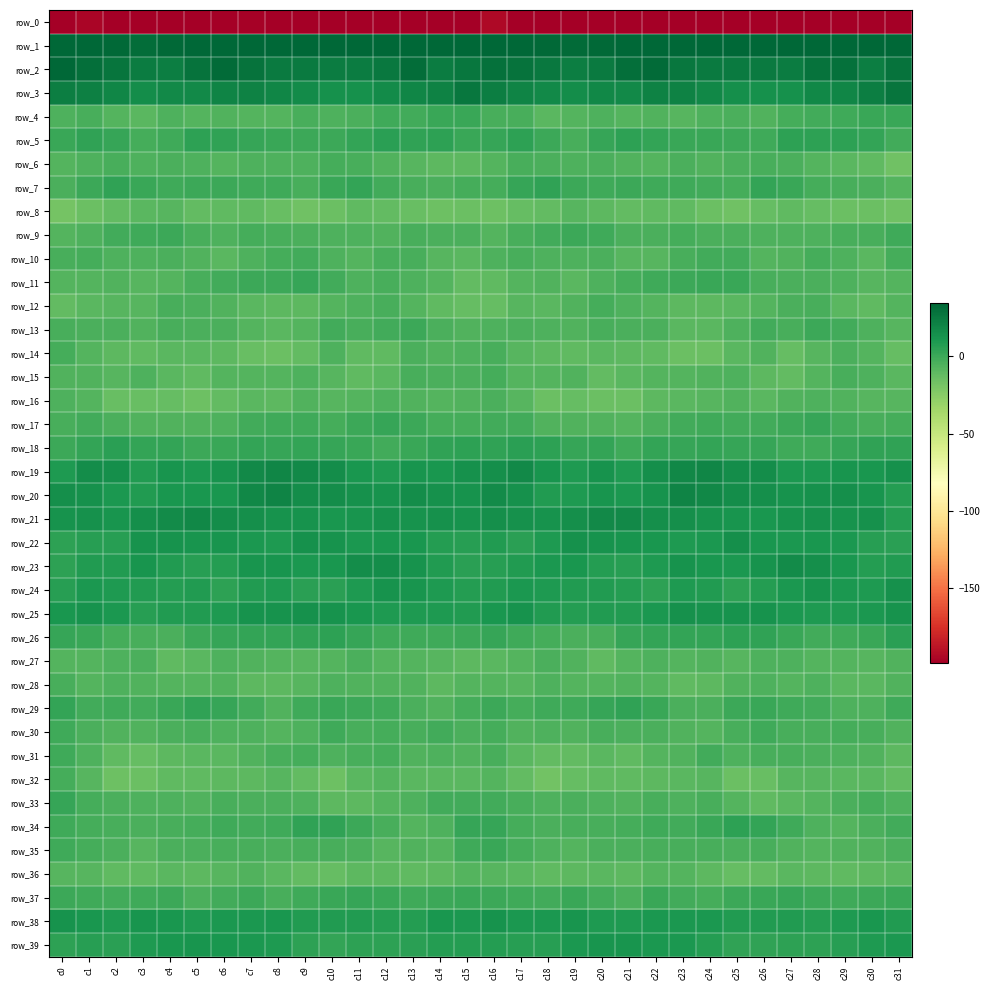

What is the total value across all series at c16?

-111.2